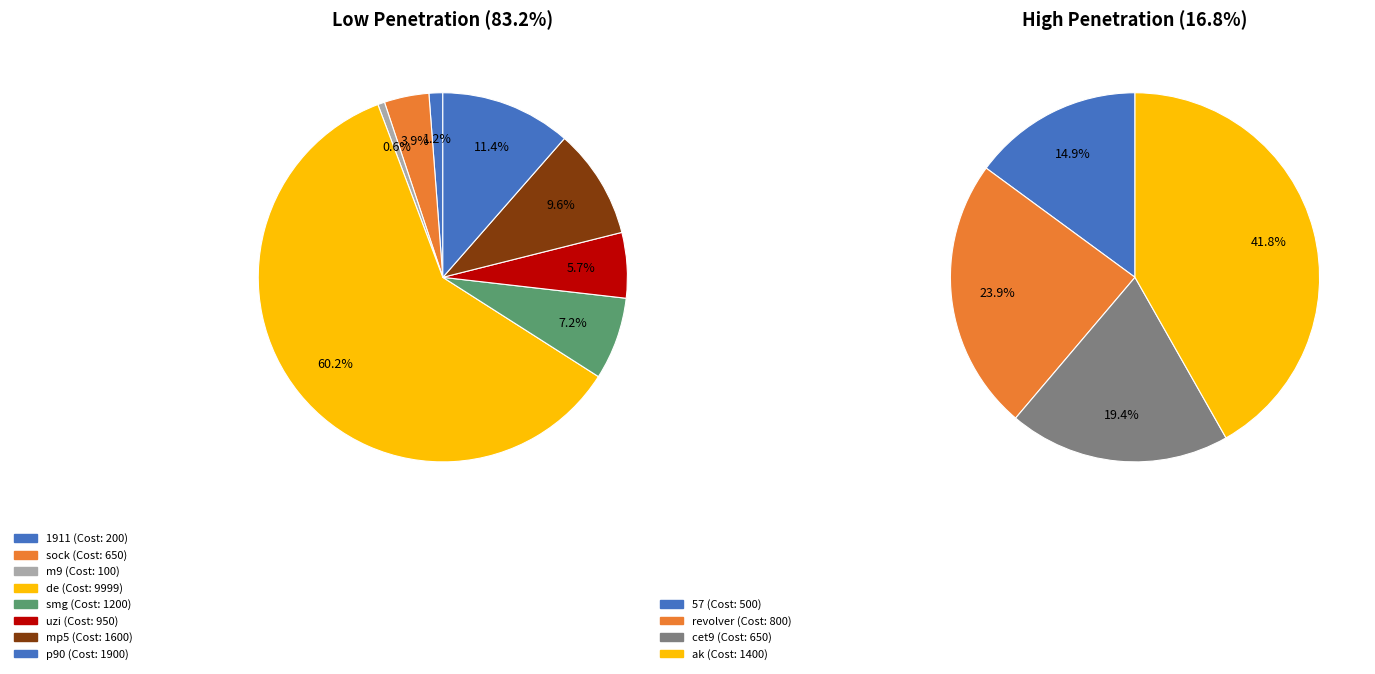

Which category accounts for the majority?

de